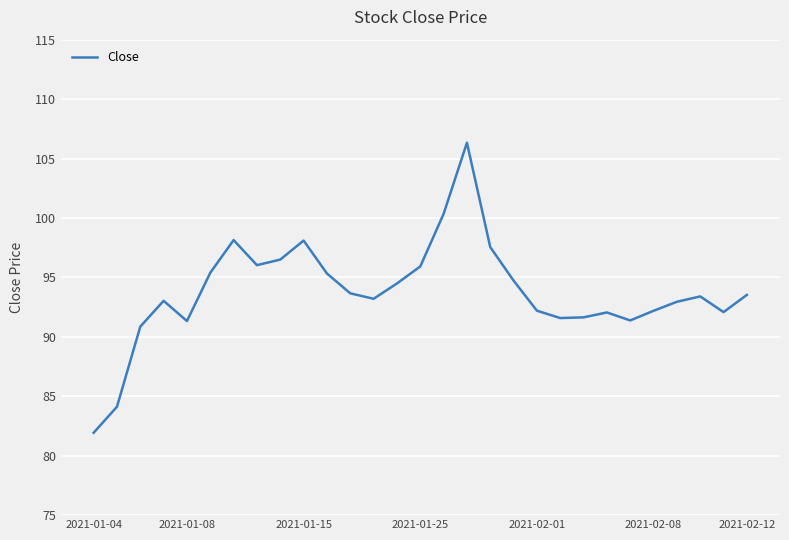

What is the maximum value shown in the chart?

106.3